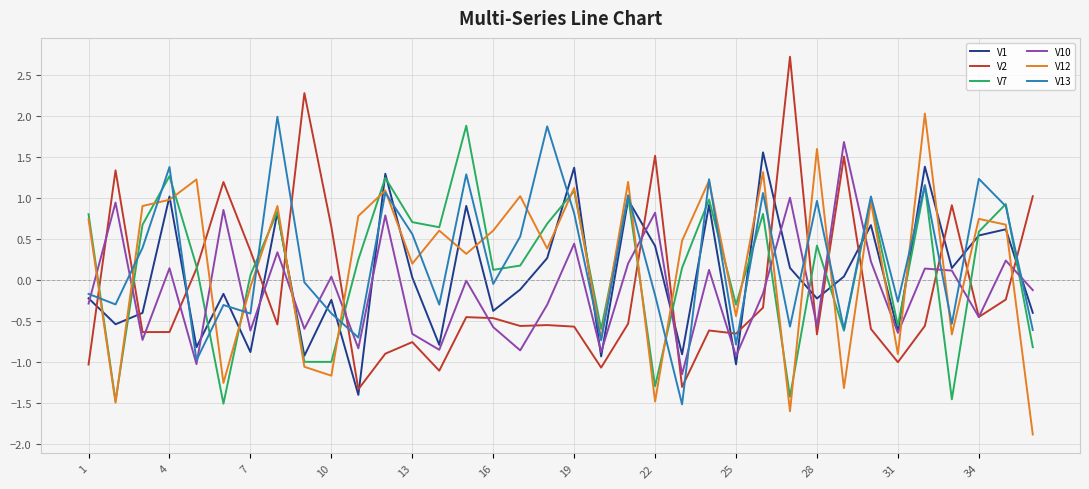

What is the maximum value for V7?

1.9